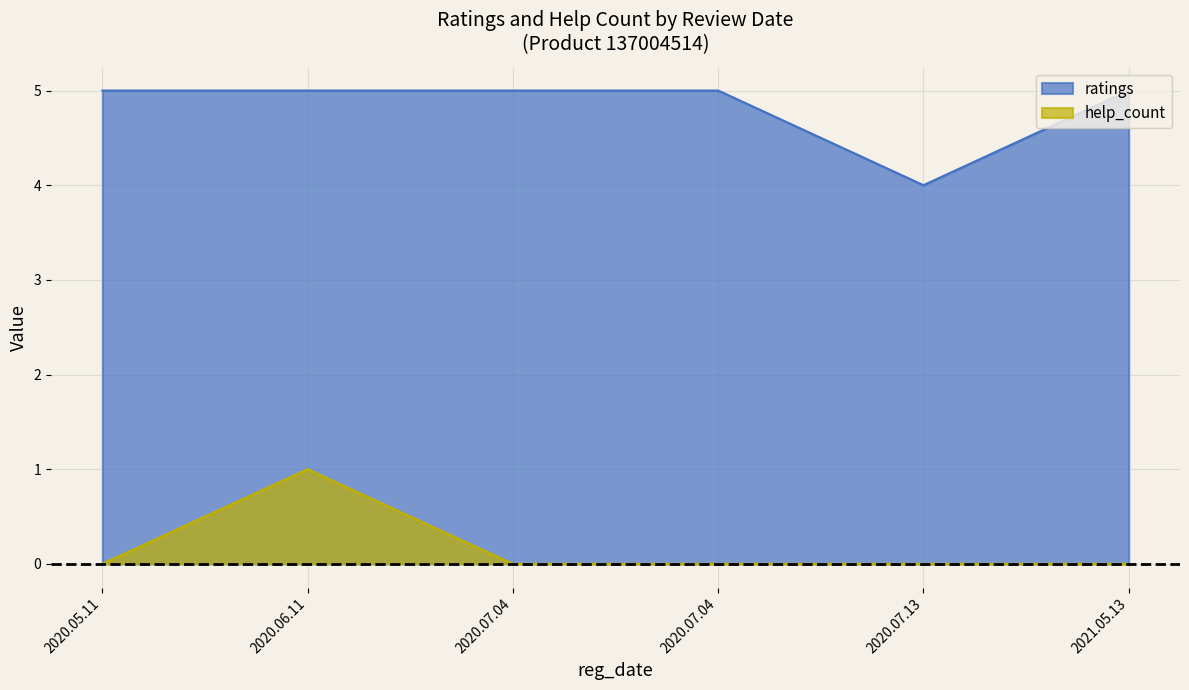

Reading left to right, what are all the values shown in this chart?

ratings: 5	5	5	5	4	5
help_count: 0	1	0	0	0	0